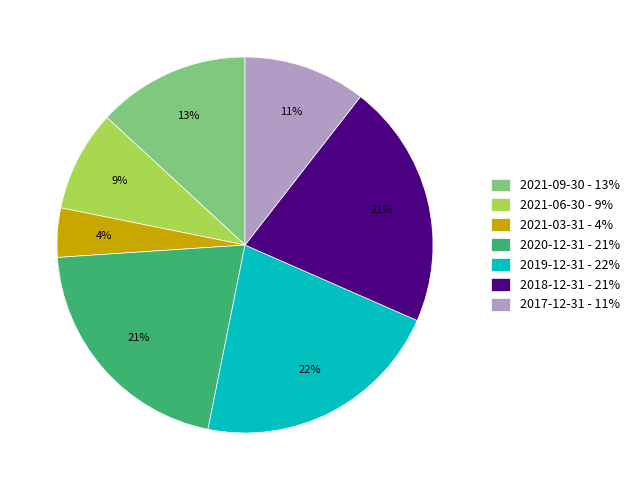

True or false: 2017-12-31 - 11% accounts for 11% of the total.

True